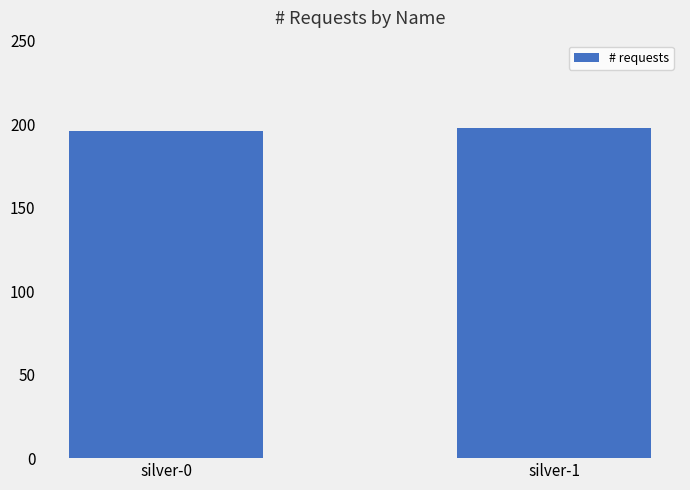

How many bars are there in total?

2